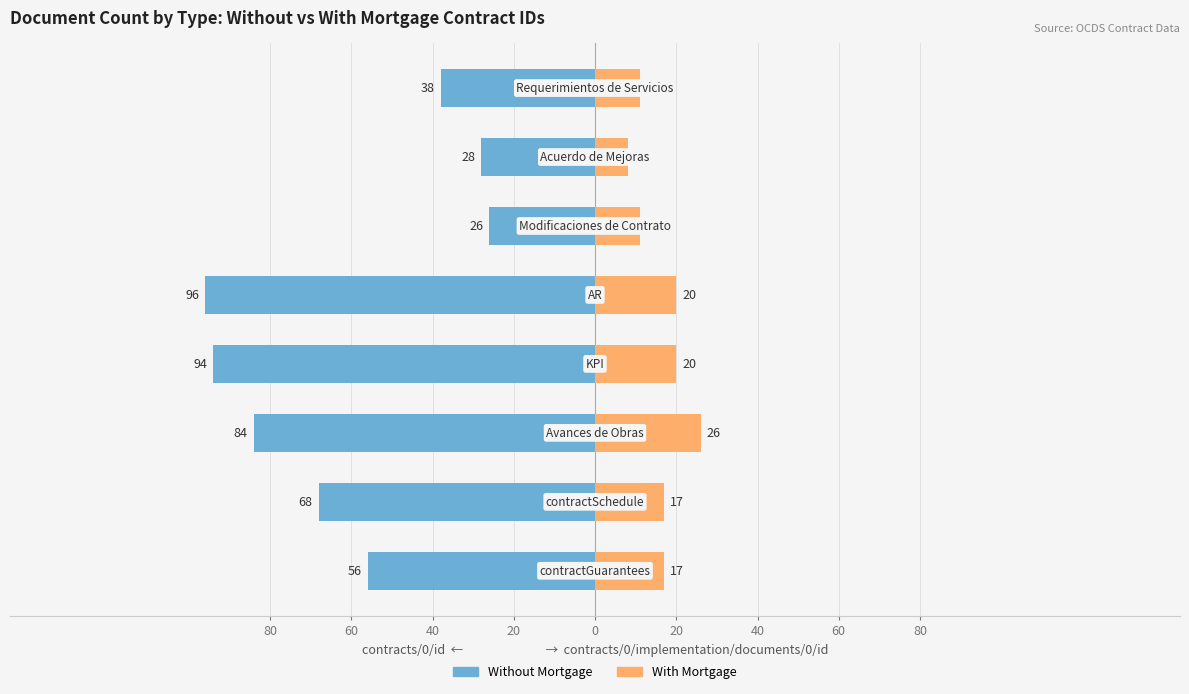

How many data points in Without Mortgage are less than -56?

4